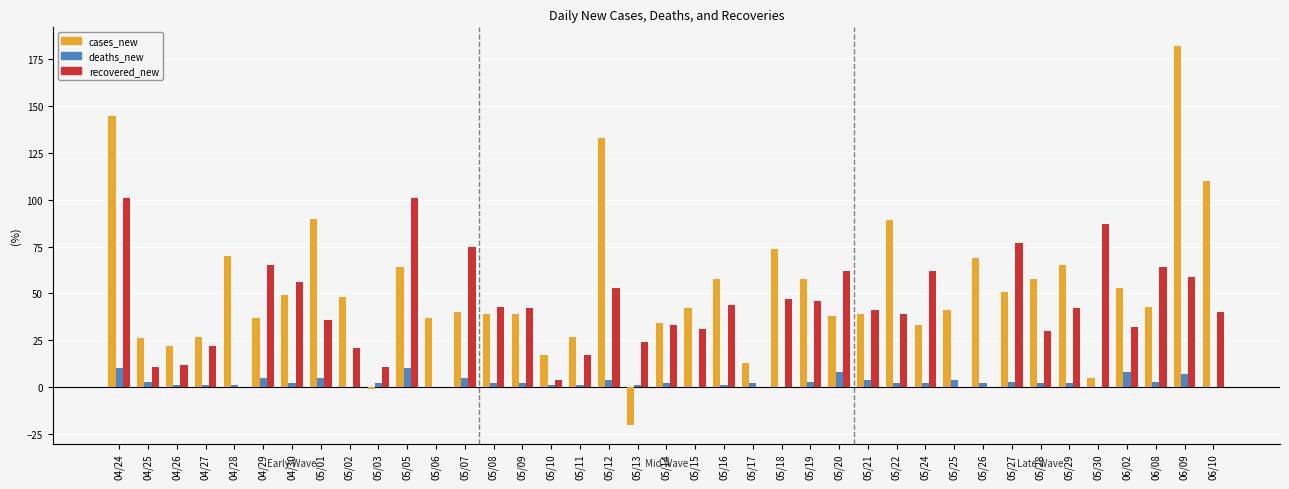

Count the number of categories in the chart.

39